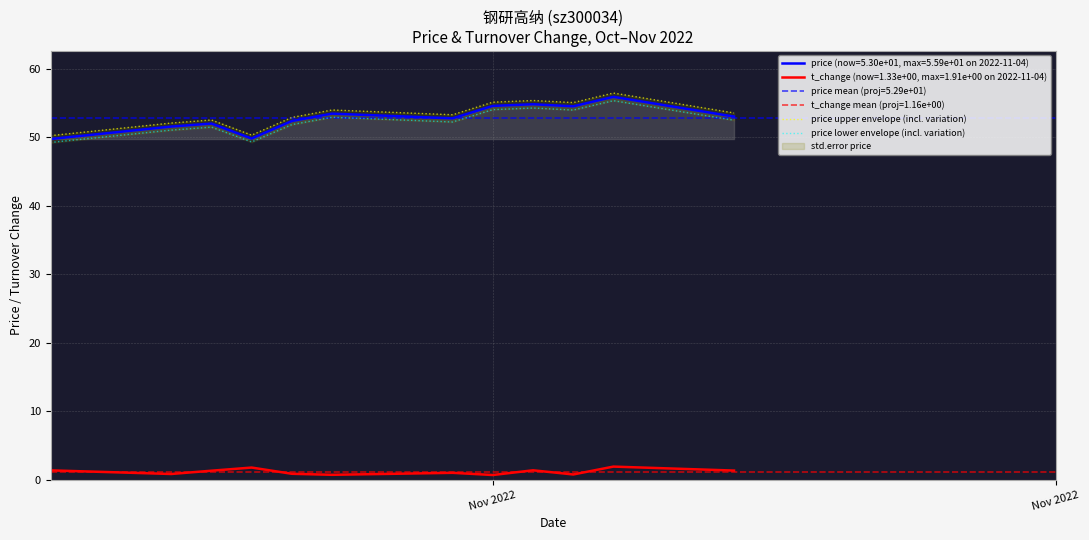

In price upper envelope (incl. variation), how many points are lower than both neighbors (excluding endpoints)?

3